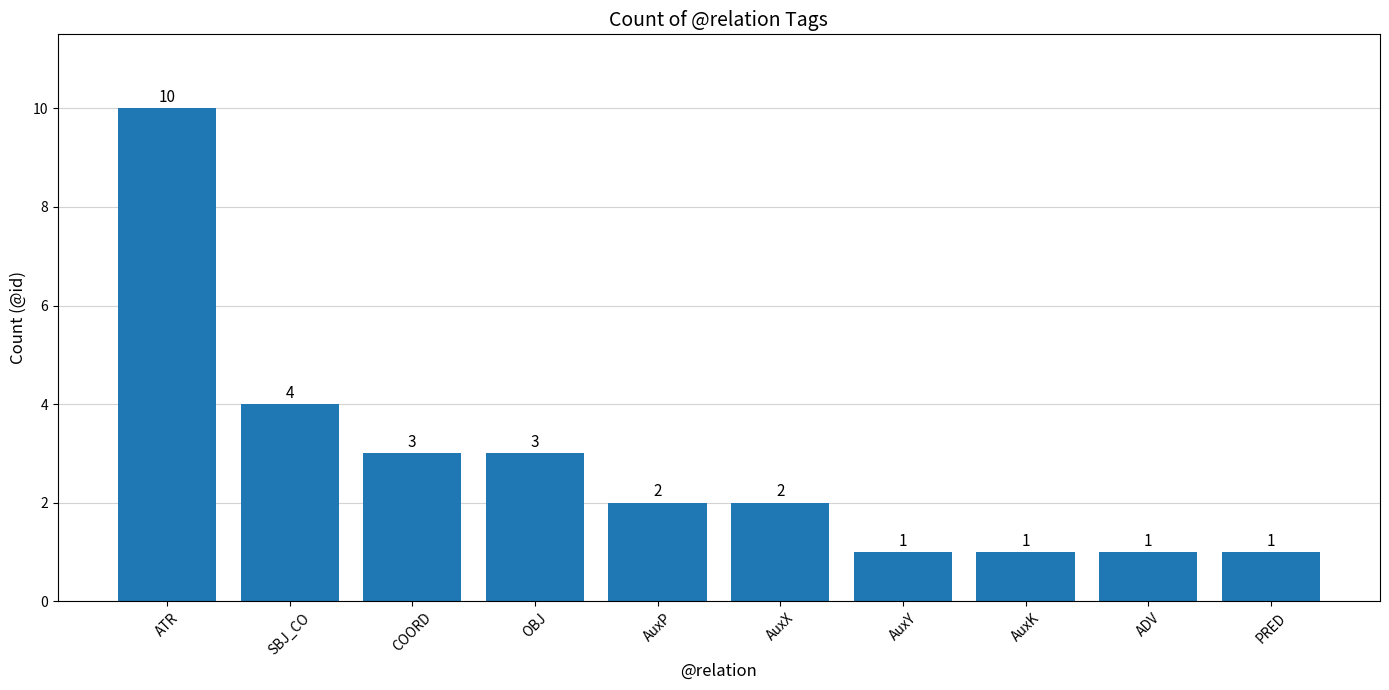

Is it true that the value at AuxP is 3?

False